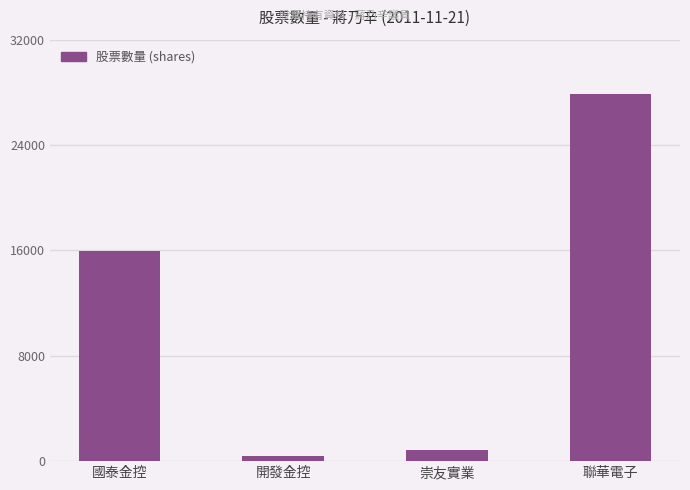

List the labels in order of value, largest first.

聯華電子, 國泰金控, 崇友實業, 開發金控